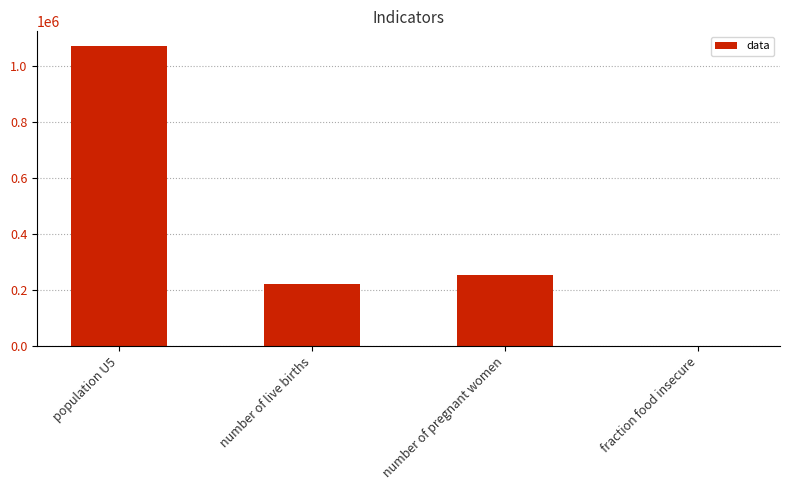

The chart shows a value of 0.3 at fraction food insecure. True or false?

True